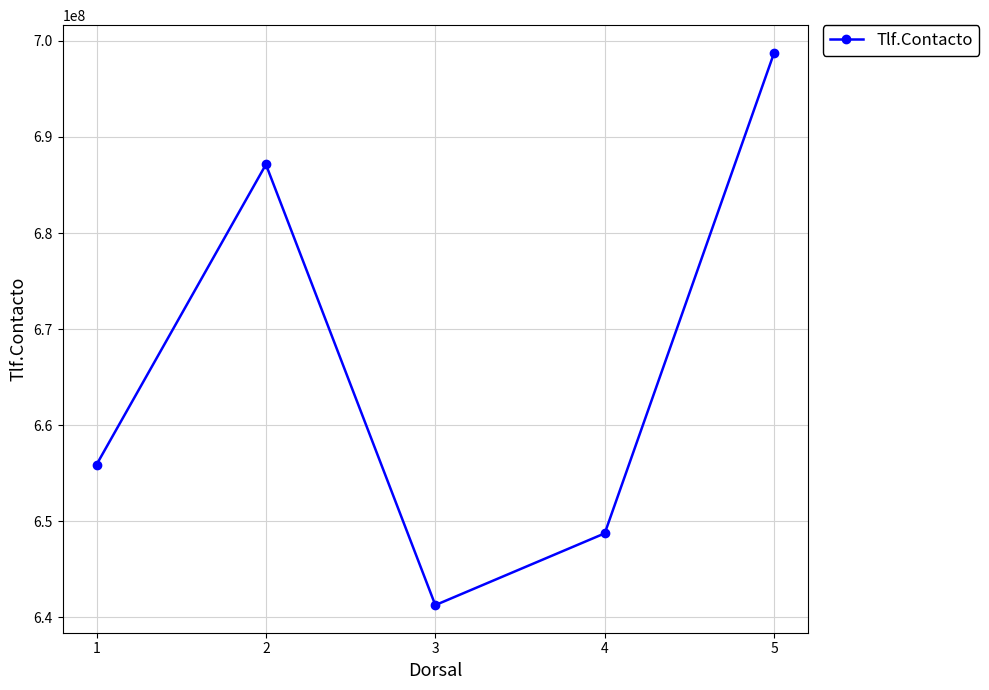

What is the greatest value displayed?

698751389